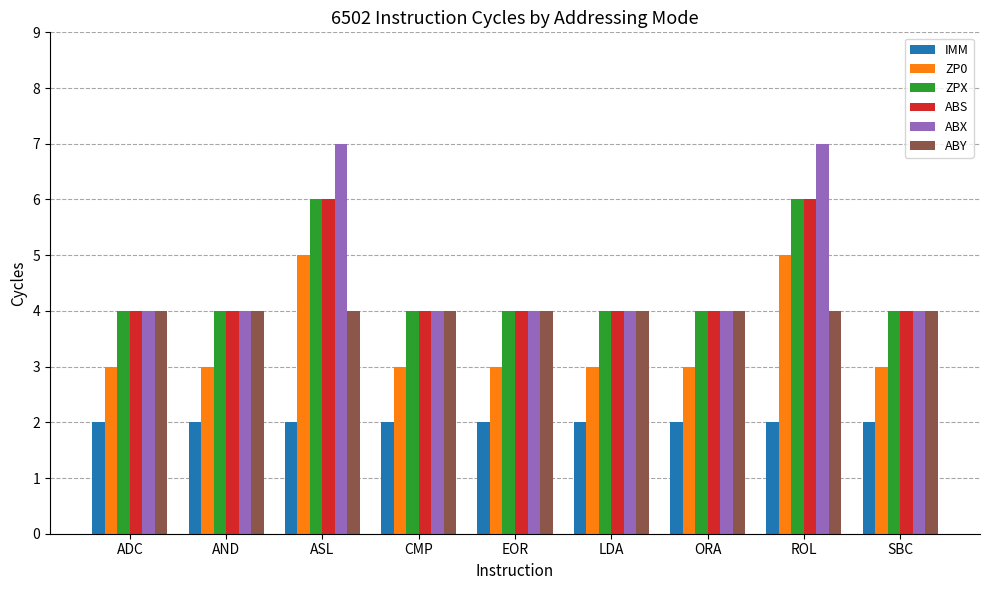

Reading left to right, transcribe all the data shown in this chart.

IMM: ADC=2	AND=2	ASL=2	CMP=2	EOR=2	LDA=2	ORA=2	ROL=2	SBC=2
ZP0: ADC=3	AND=3	ASL=5	CMP=3	EOR=3	LDA=3	ORA=3	ROL=5	SBC=3
ZPX: ADC=4	AND=4	ASL=6	CMP=4	EOR=4	LDA=4	ORA=4	ROL=6	SBC=4
ABS: ADC=4	AND=4	ASL=6	CMP=4	EOR=4	LDA=4	ORA=4	ROL=6	SBC=4
ABX: ADC=4	AND=4	ASL=7	CMP=4	EOR=4	LDA=4	ORA=4	ROL=7	SBC=4
ABY: ADC=4	AND=4	ASL=4	CMP=4	EOR=4	LDA=4	ORA=4	ROL=4	SBC=4